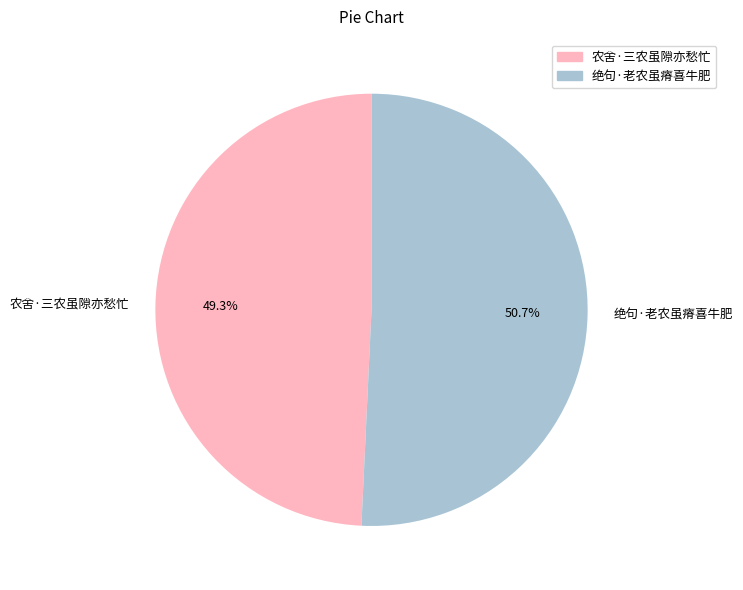

Is there a majority slice in this chart?

Yes